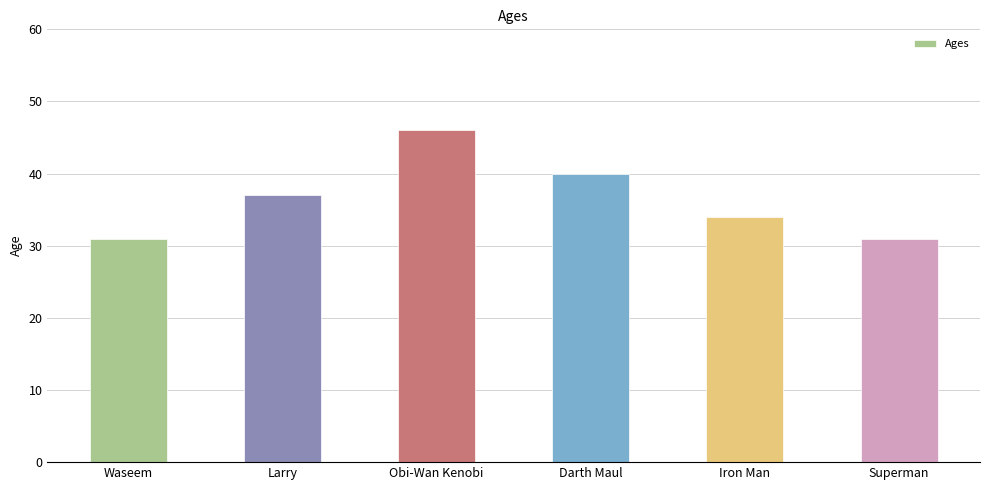

How many values are below 37?

3